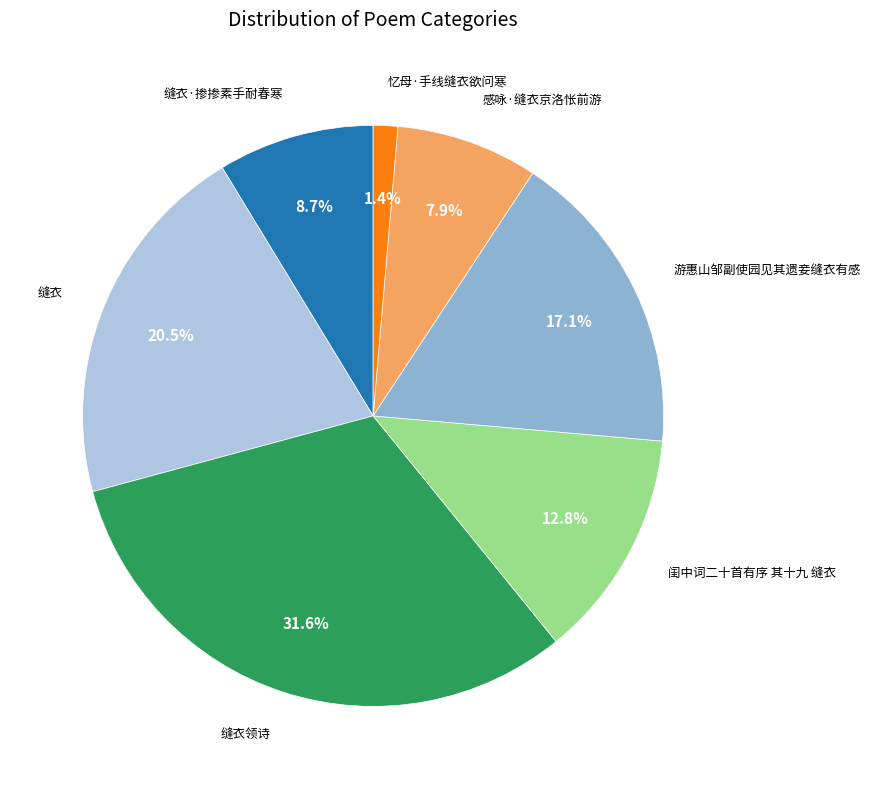

To the nearest percent, what is the difference between the largest and smallest slice percentages?

30%